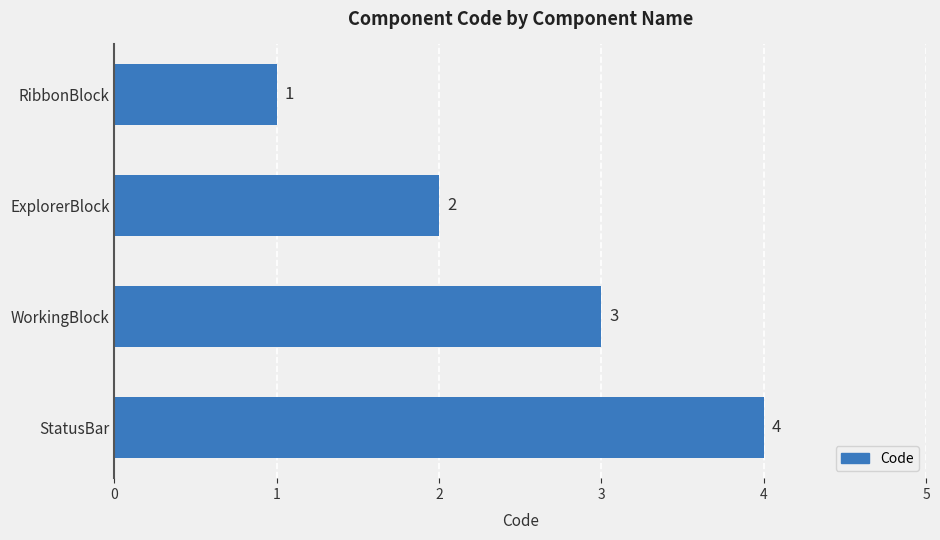

Does the chart contain any negative values?

No